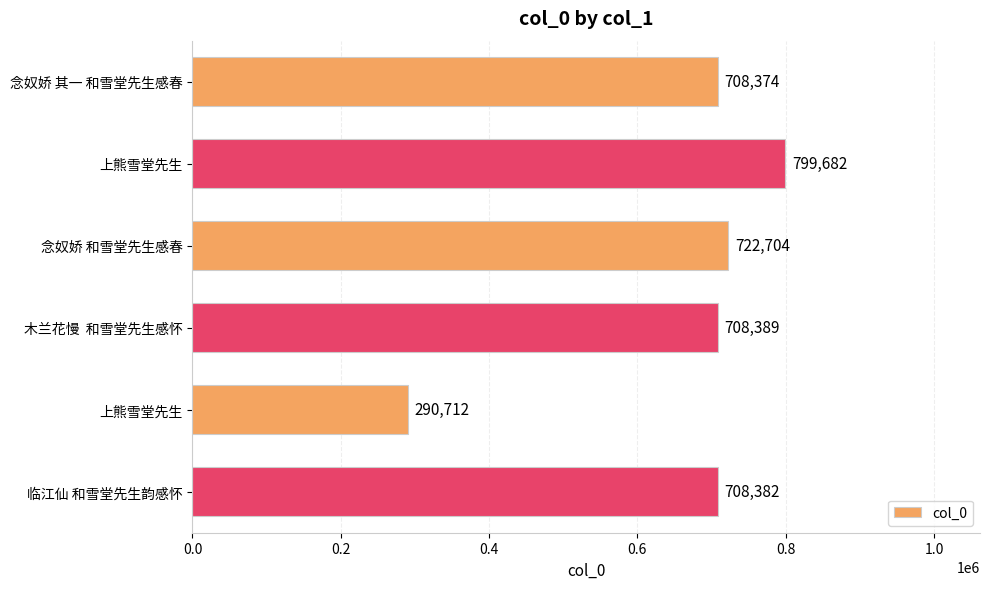

Does the chart contain stacked bars?

No